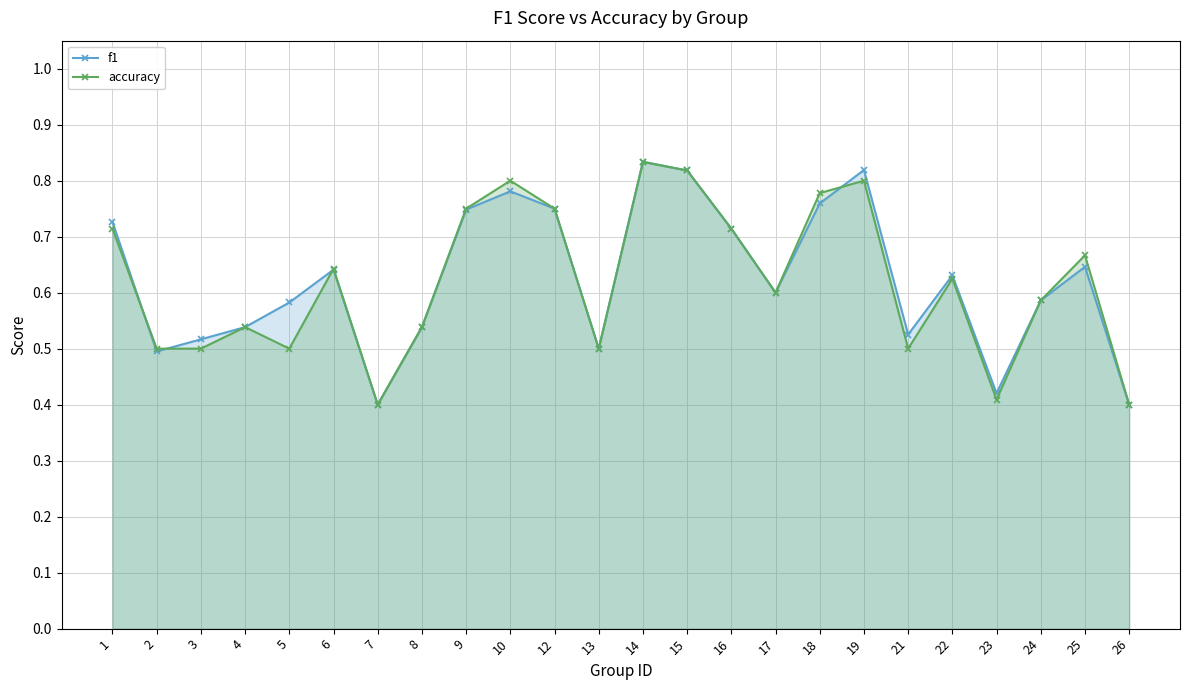

The accuracy series shows 0.8 at 12. True or false?

True